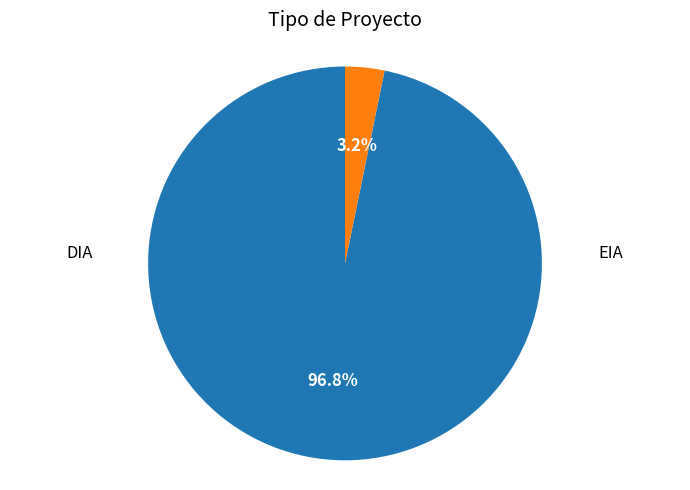

Count the number of slices in the pie.

2